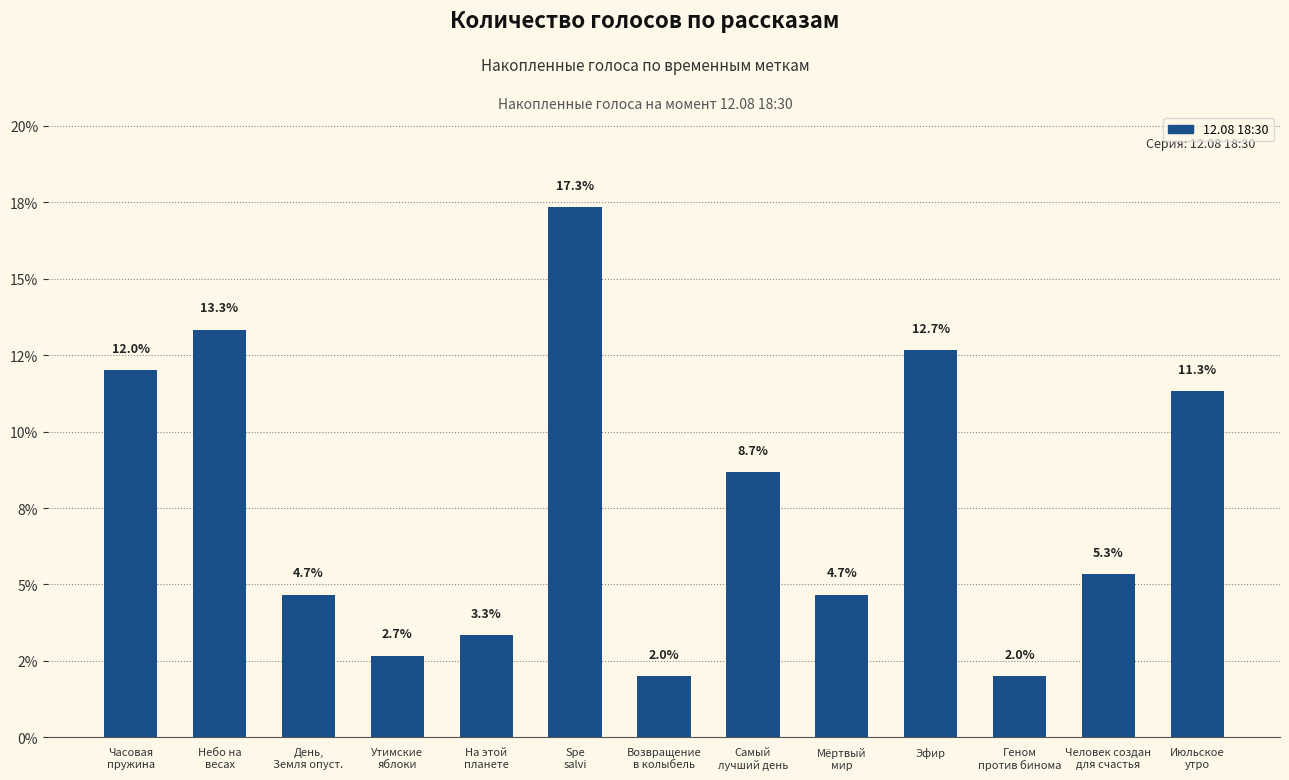

What is the greatest value displayed?

17.3